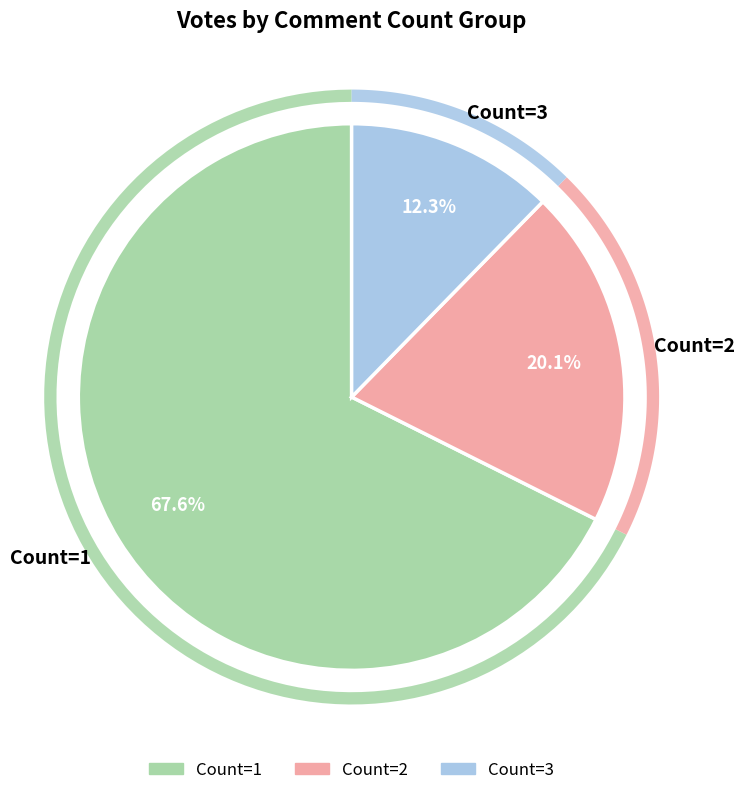

The 1 slice represents 19% of the pie. True or false?

False